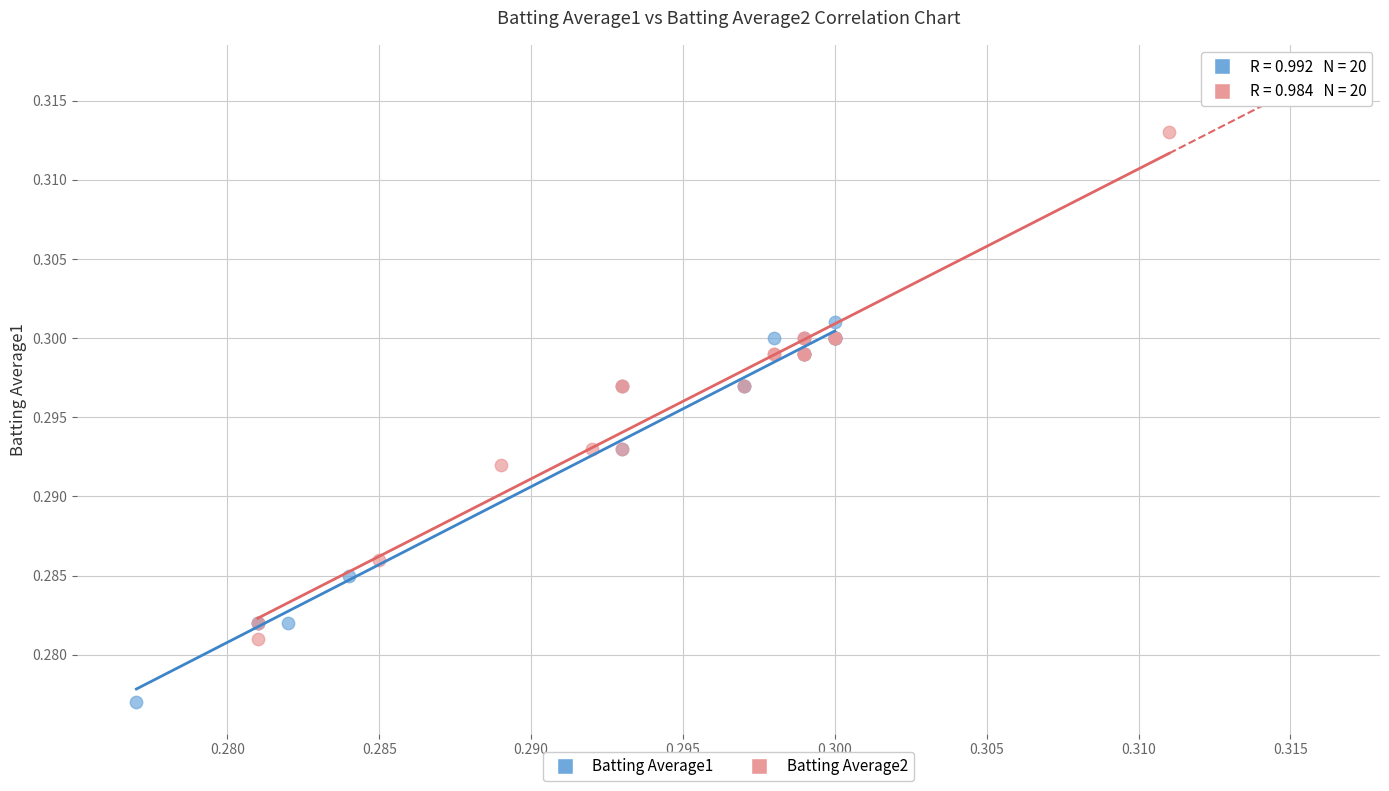

Which series has the widest spread of Y values?

Batting Average2